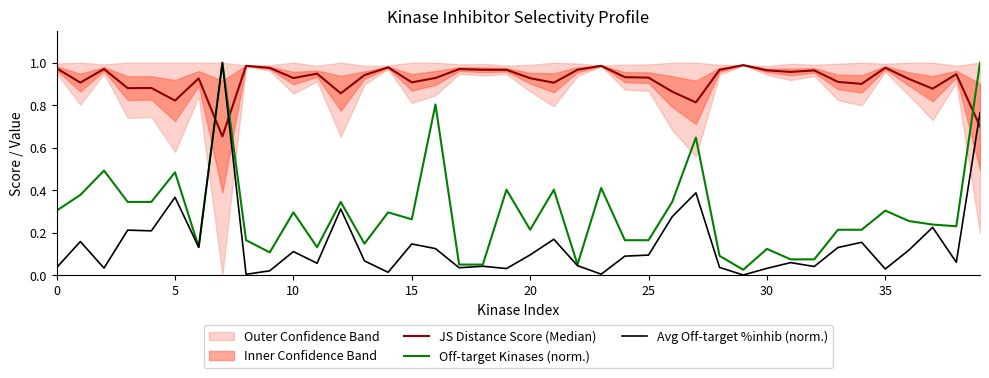

True or false: Off-target Kinases (norm.) and Avg Off-target %inhib (norm.) intersect in this chart.

False